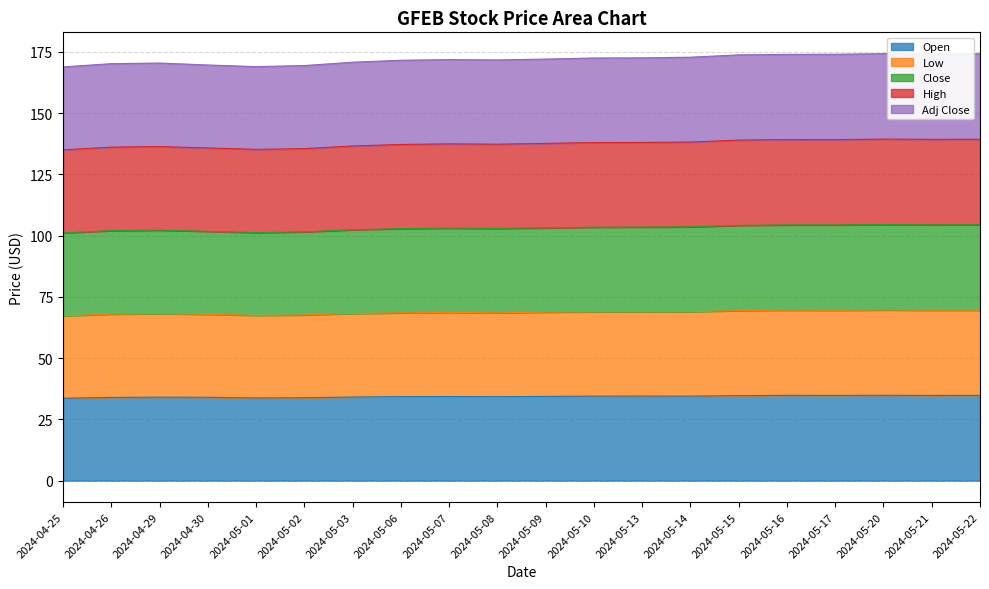

List the series in order of their overall mean, lowest first.

Open, Adj Close, Low, High, Close